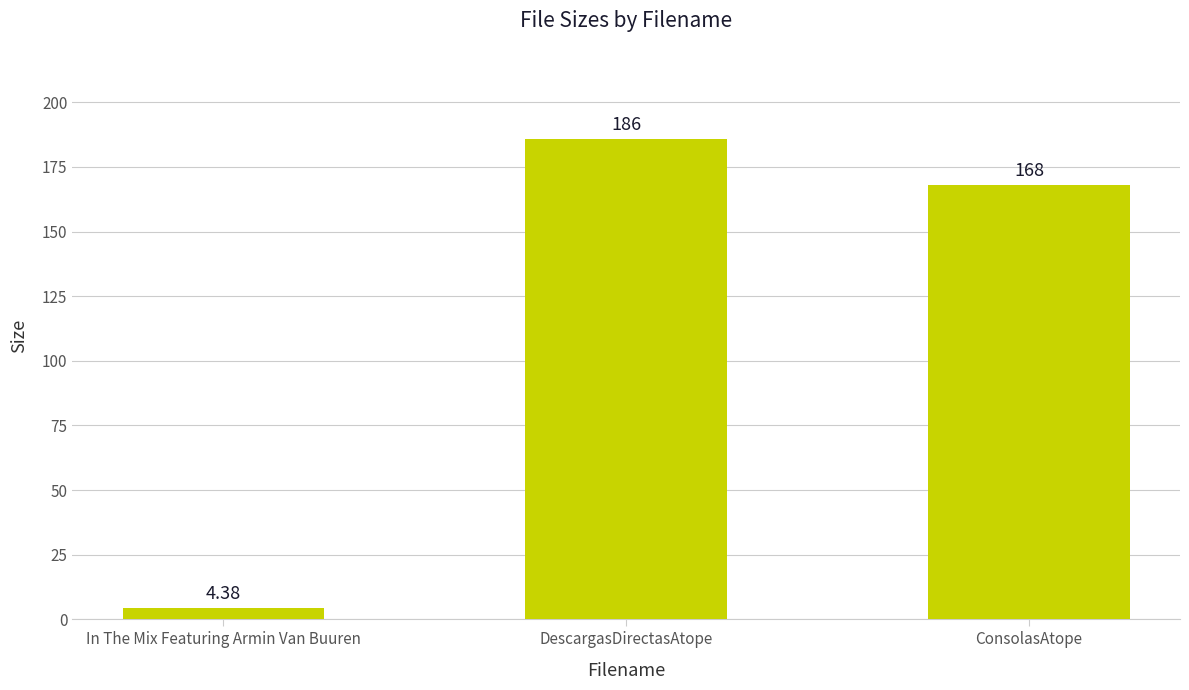

Where is the data nearest to the value 95?

ConsolasAtope